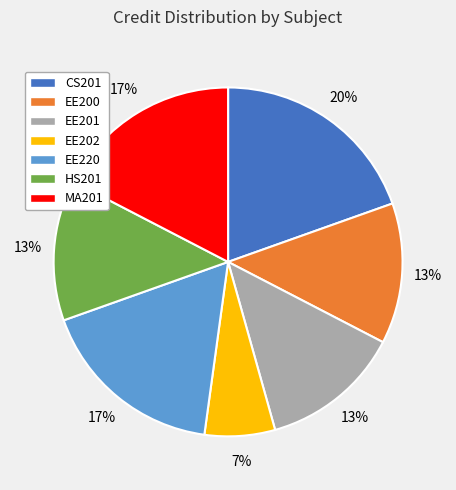

Is EE201 the majority of the pie?

No